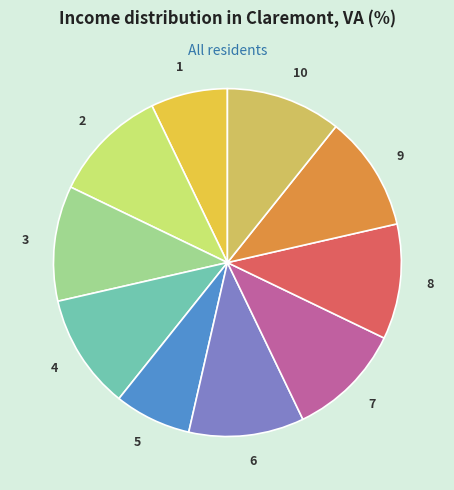

Is there a majority slice in this chart?

No